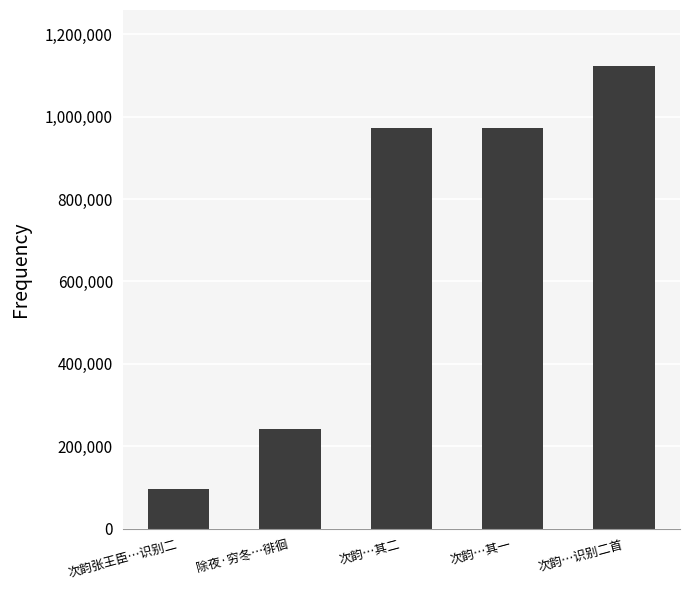

Read the value at 次韵…其二.

972471